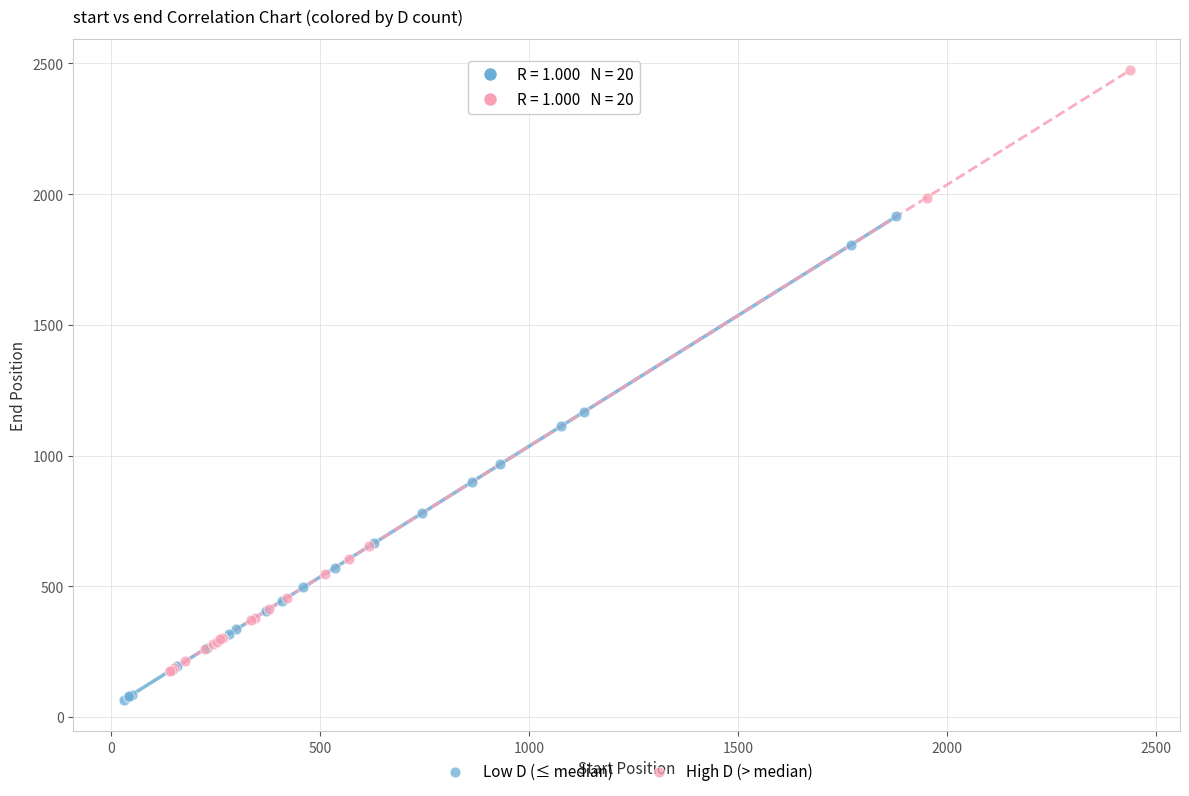

Which series has the widest spread of Y values?

High D (> median)